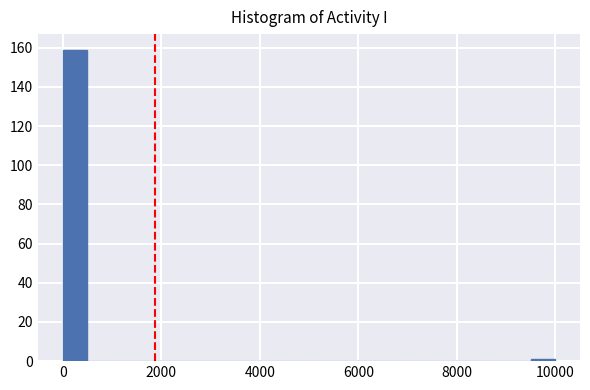

Around what value on the x-axis is the tallest bar? Give the approximate position of its centre, as read against the axis.

200